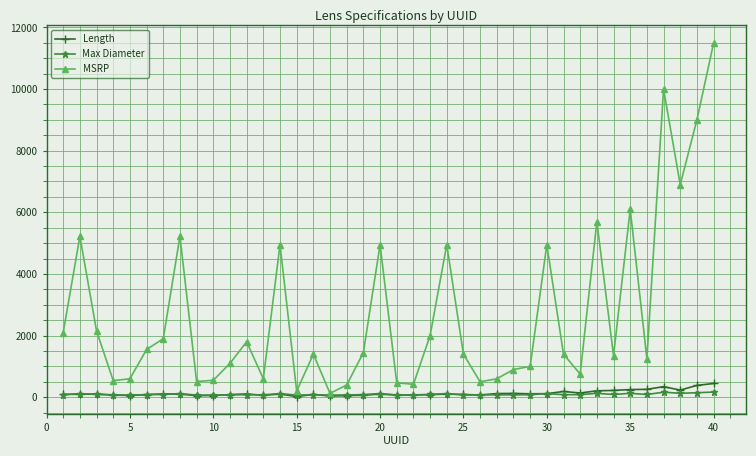

What is the highest value of the Length series?

447.0